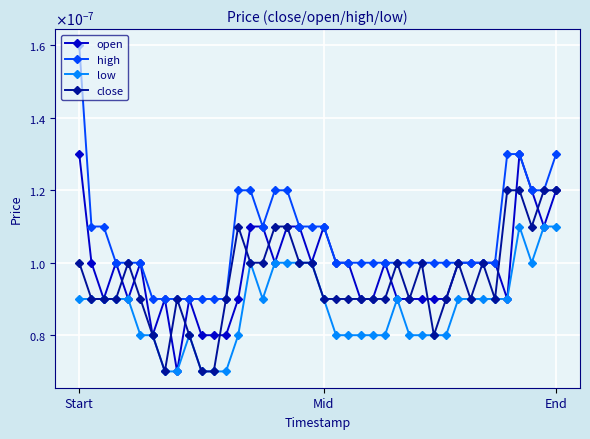

At which category does close reach its first local valley?

7